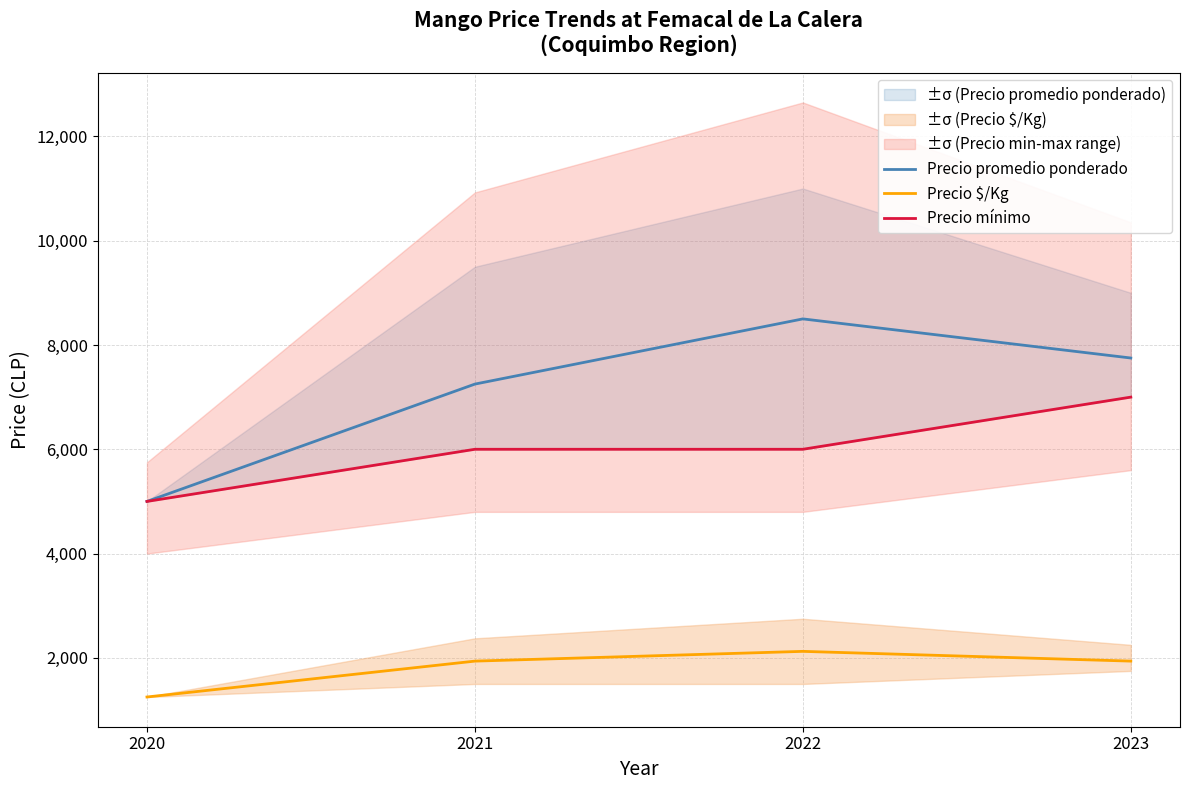

How many lines are shown in the chart?

3